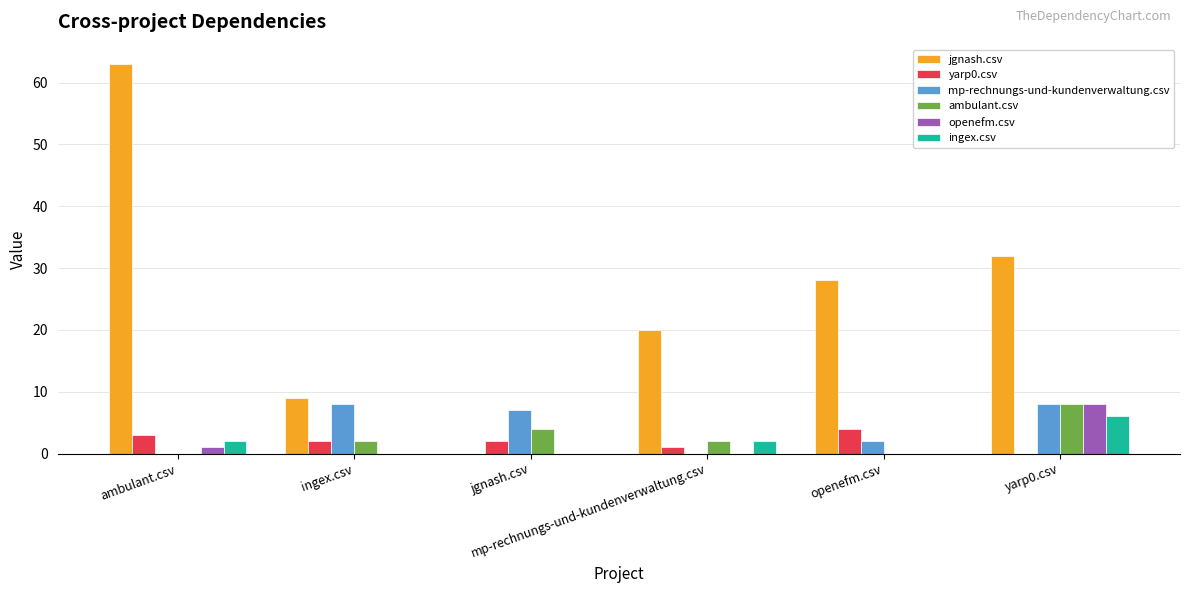

Where is mp-rechnungs-und-kundenverwaltung.csv nearest to the value 4?

openefm.csv